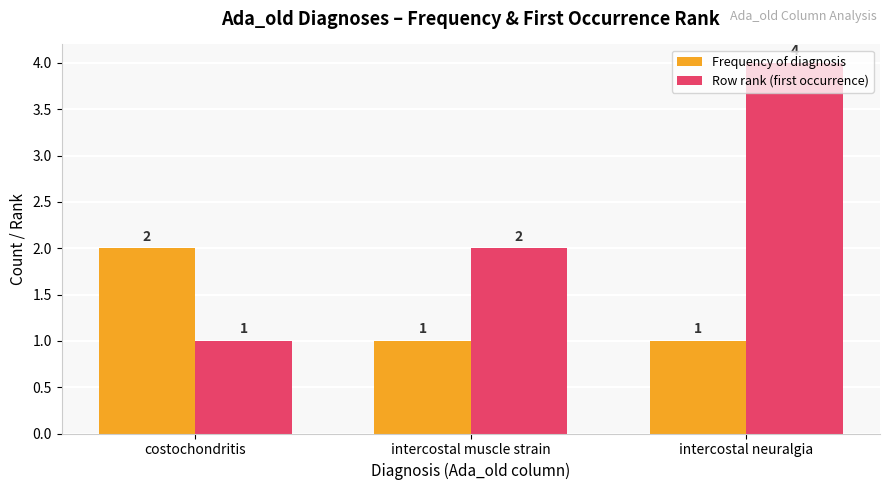

Rank the series at intercostal neuralgia from lowest to highest value.

Frequency of diagnosis, Row rank (first occurrence)